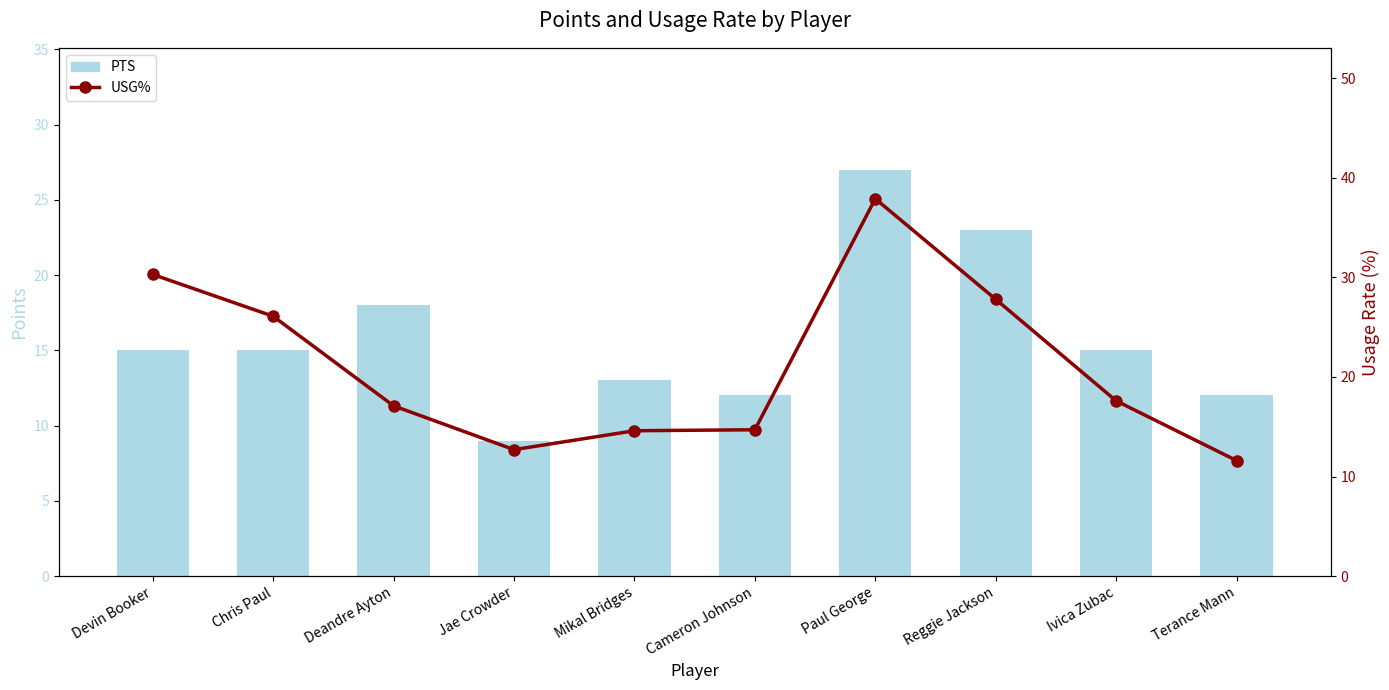

What is the lowest value of the PTS series?

9.0